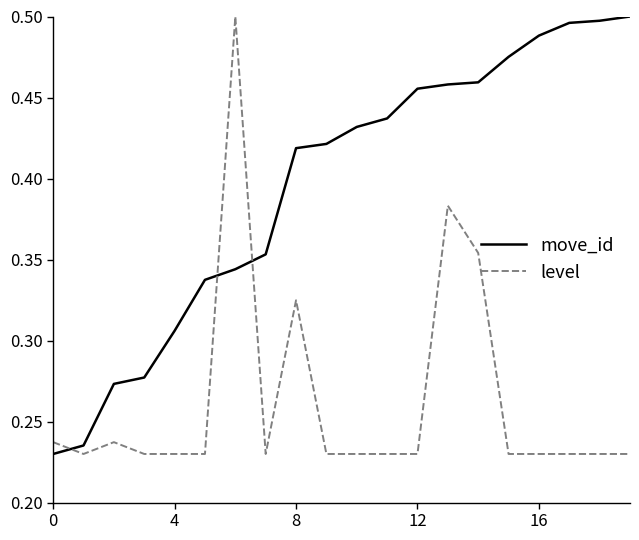

Which series ends up on top after the final intersection of level and move_id?

move_id